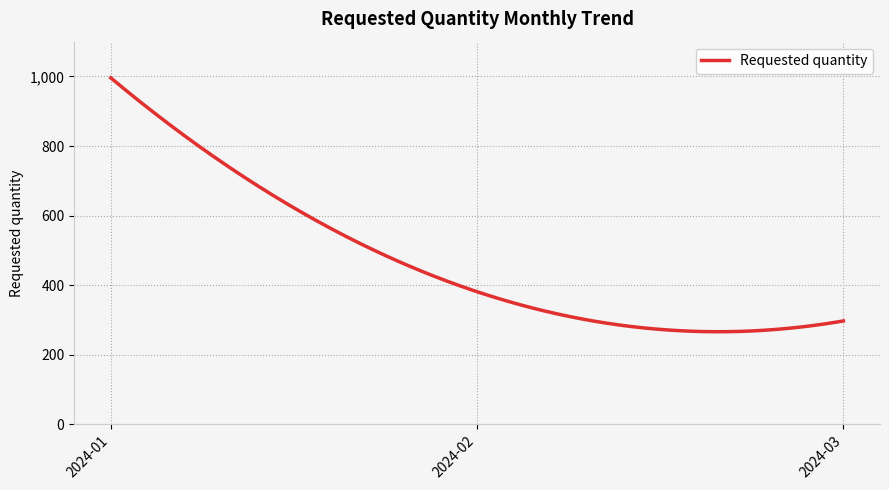

What is the greatest value displayed?

996.0